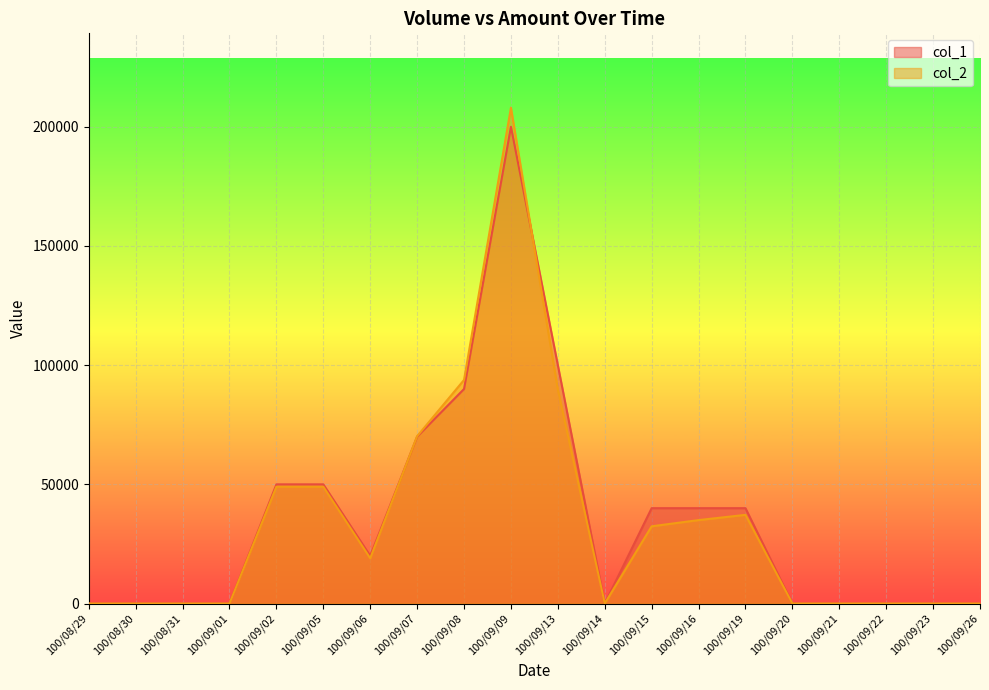

What is the label of the 8th point from the right?

100/09/15